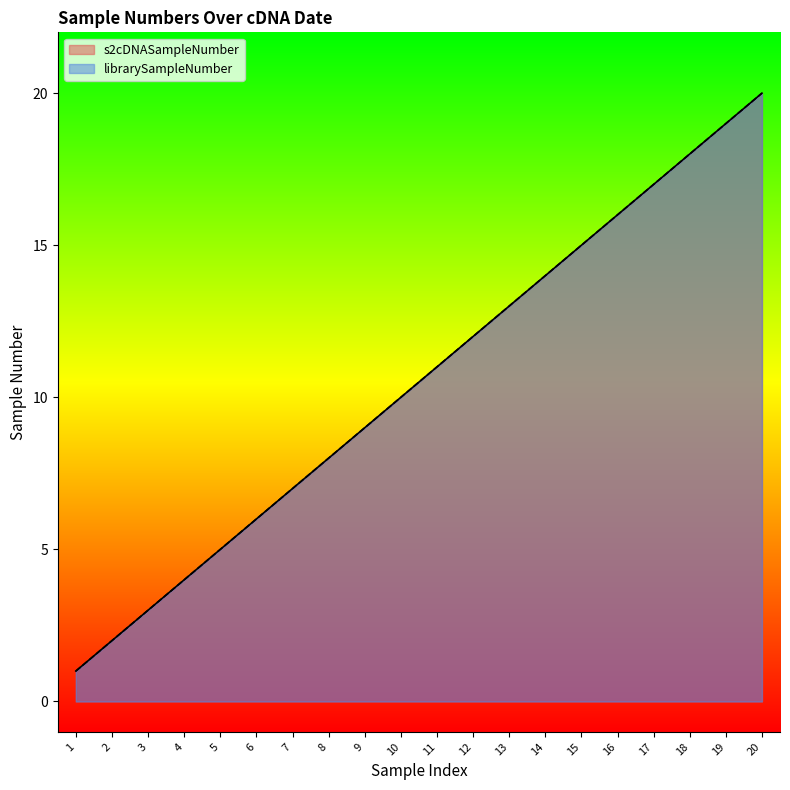

What is the average value of the librarySampleNumber series?

10